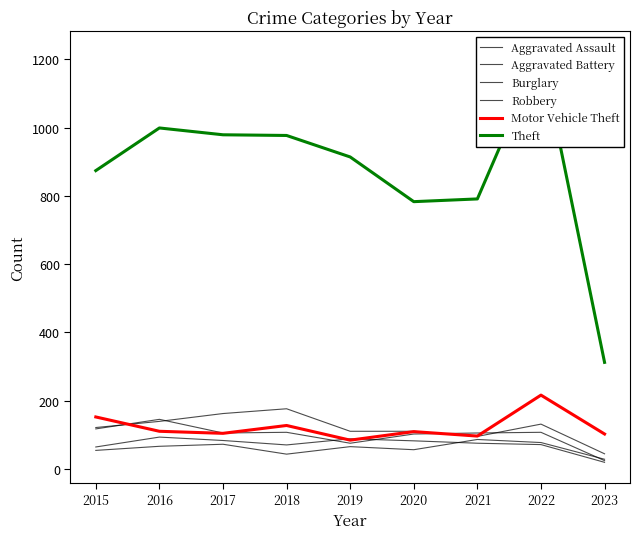

At which label does Aggravated Battery reach its minimum?

2023